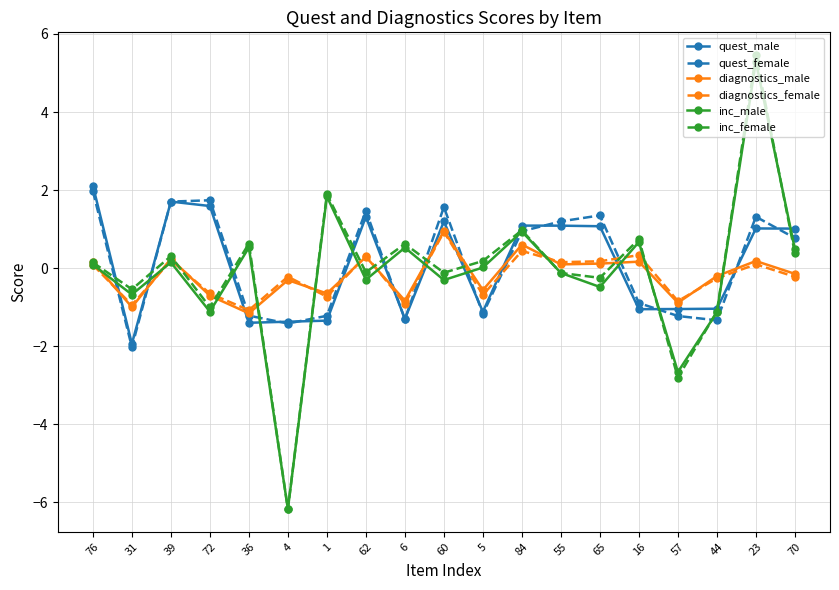

What are all the series names shown in the legend?

quest_male, quest_female, diagnostics_male, diagnostics_female, inc_male, inc_female